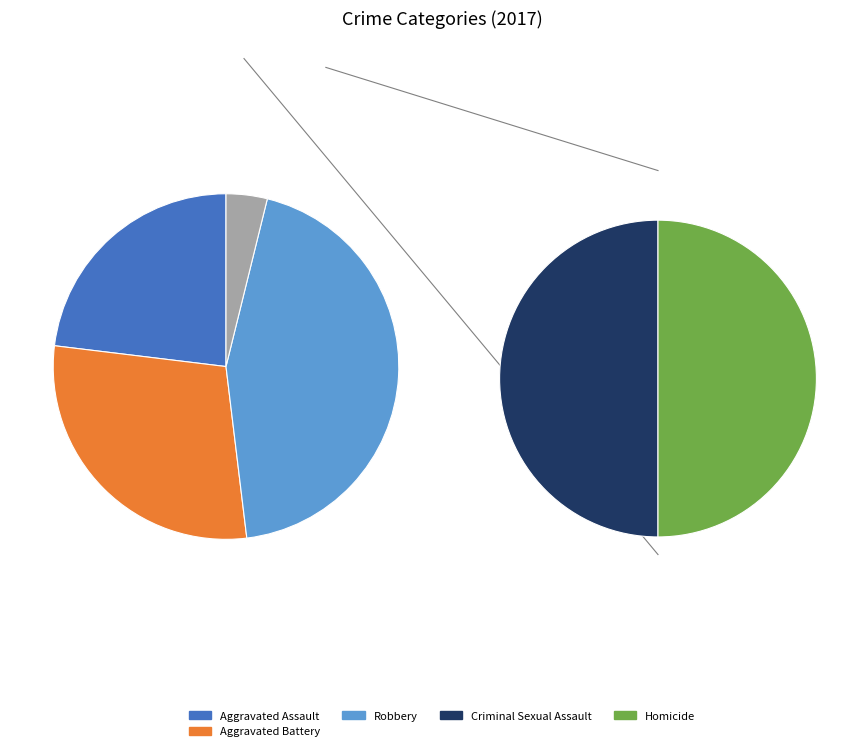

Count the number of slices in the pie.

5